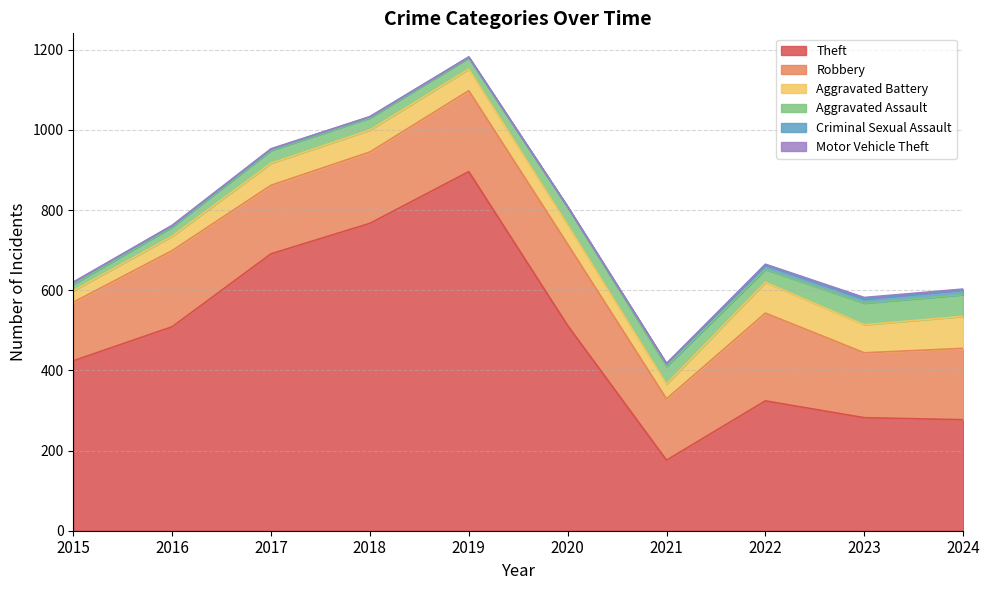

How many intersections are there between Aggravated Battery and Aggravated Assault?

2